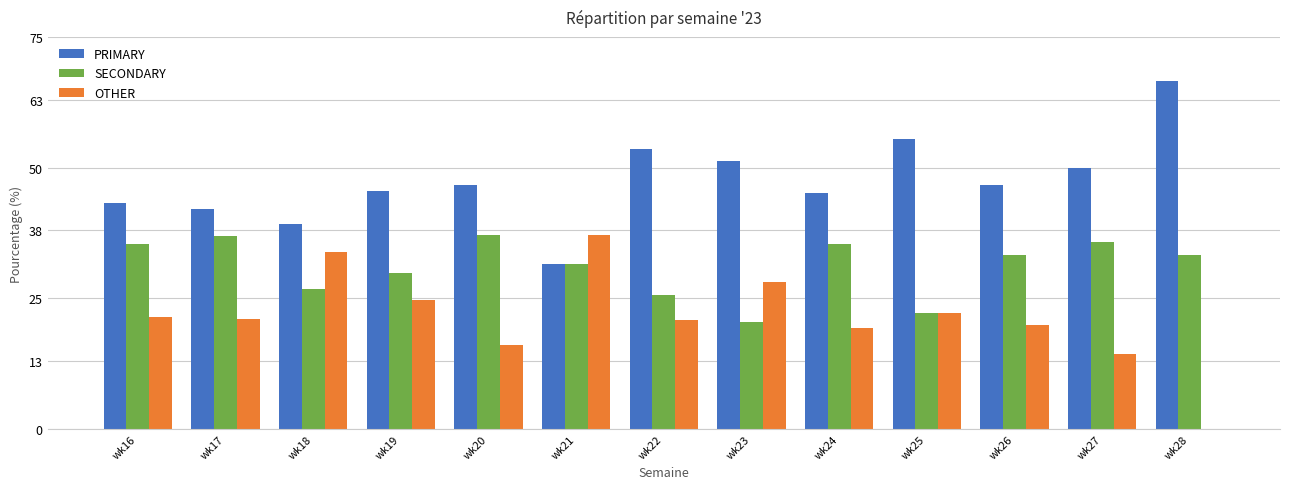

At which label does OTHER reach its peak?

wk21